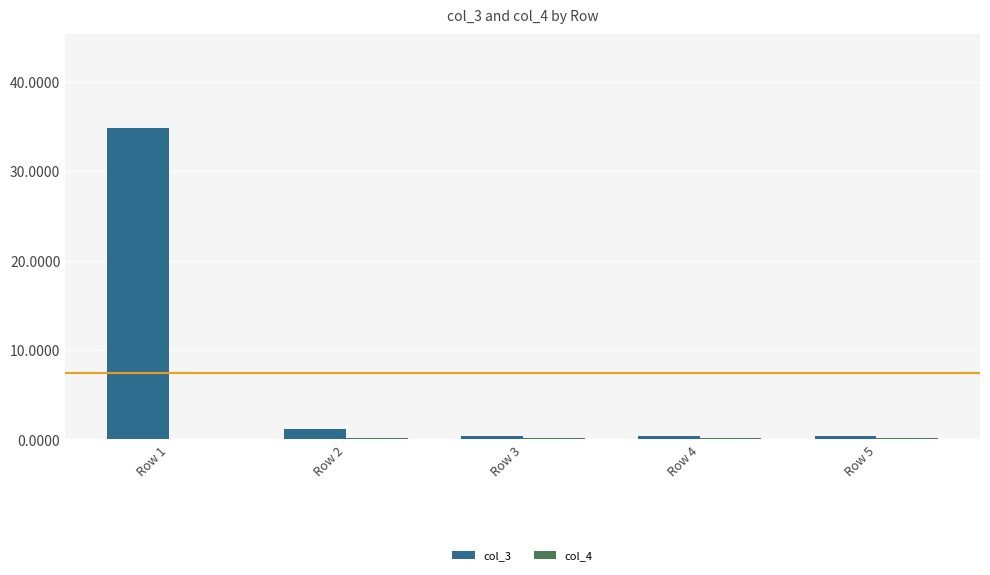

Which series has the largest range (max minus min)?

col_3